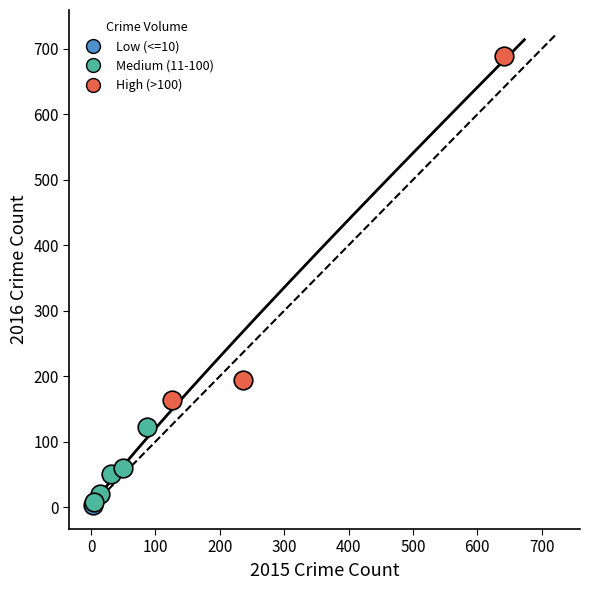

Which series reaches the maximum Y coordinate?

High (>100)